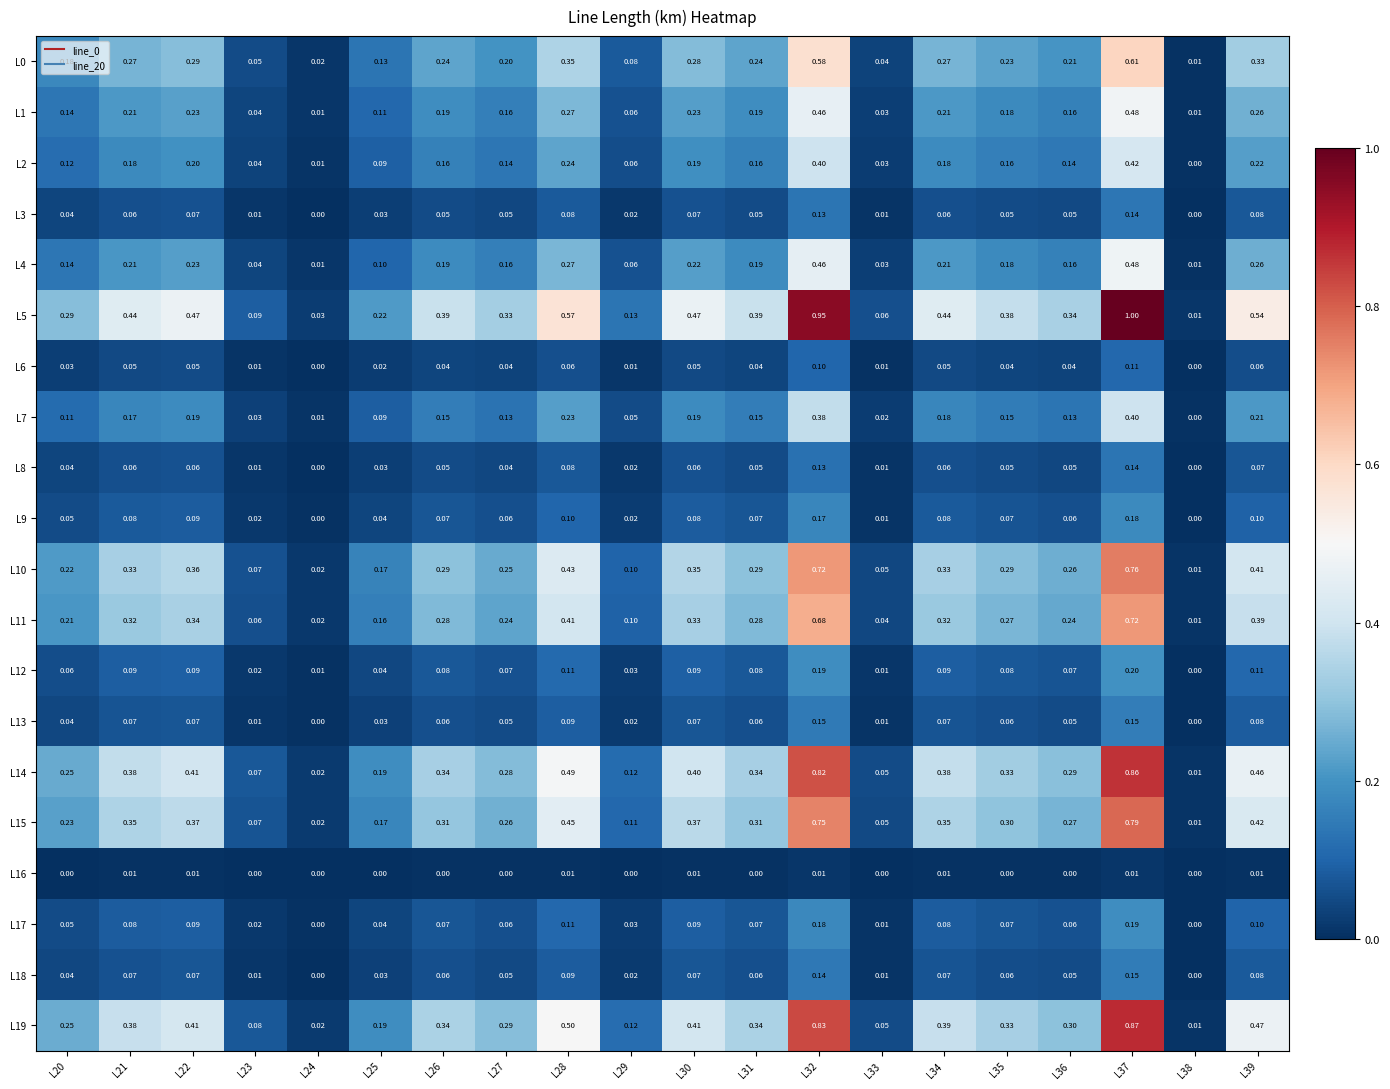

How many data points does each series have?

20